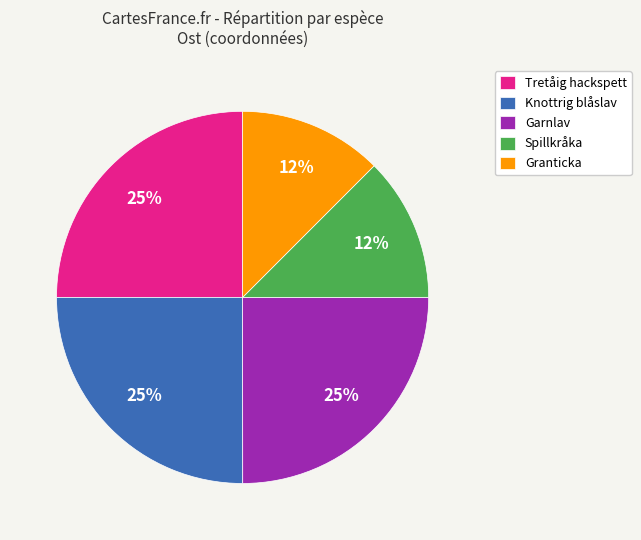

Is it true that Knottrig blåslav is 25% of the pie?

True